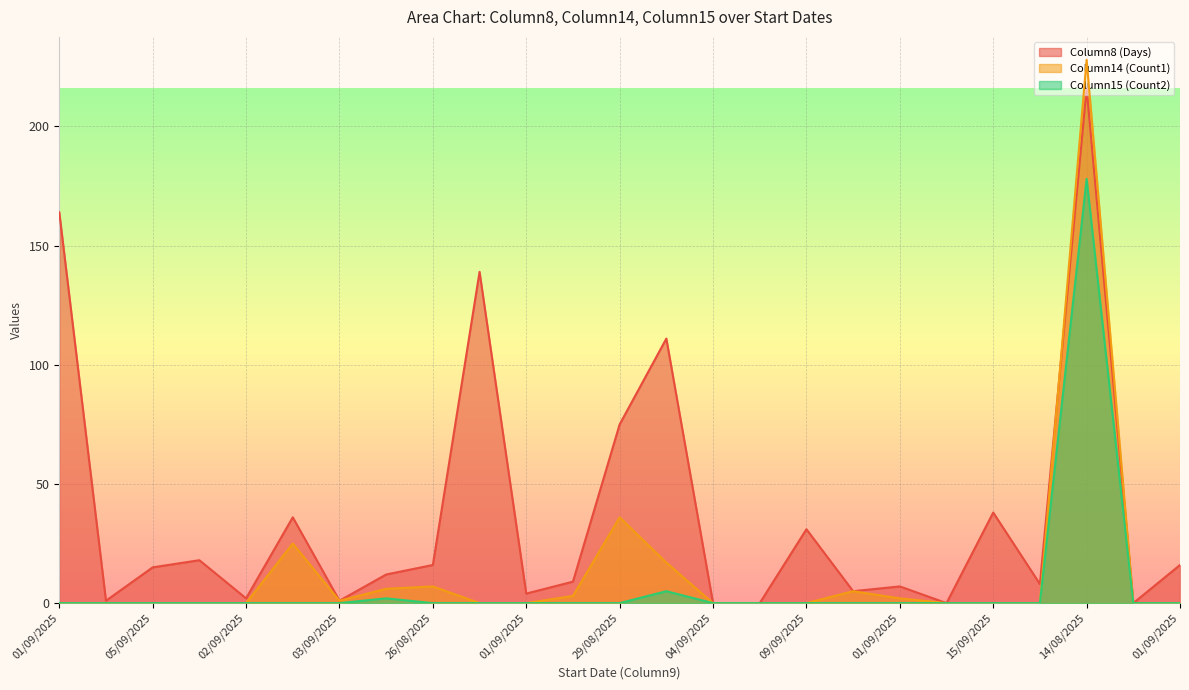

What is the average value of the Column15 (Count2) series?

7